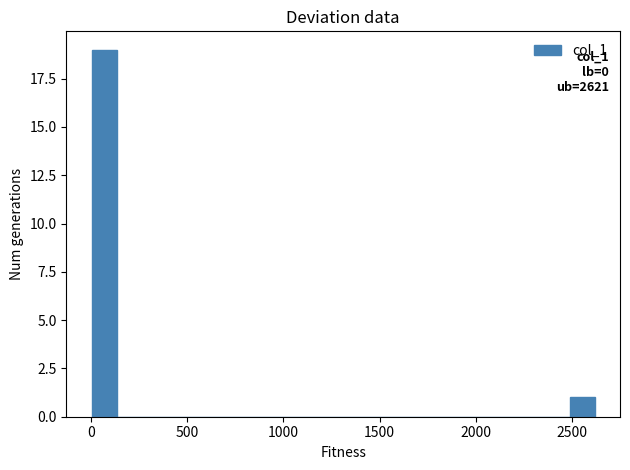

Read against the x-axis, roughly where is the centre of the tallest bar?

50